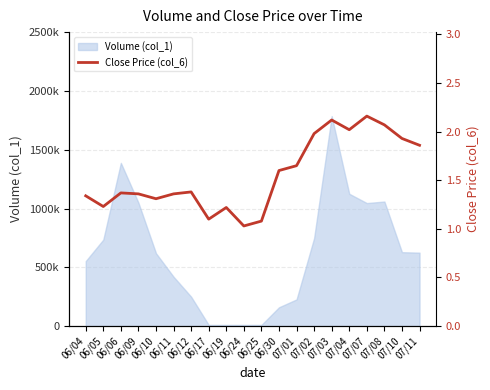

Is it true that the value at 06/10 is 0.5?

False